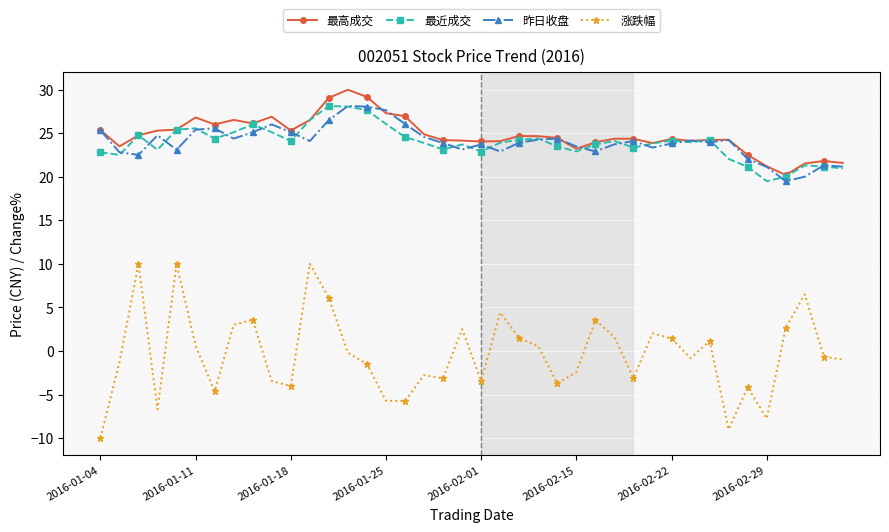

What is the highest value of the 最近成交 series?

28.1